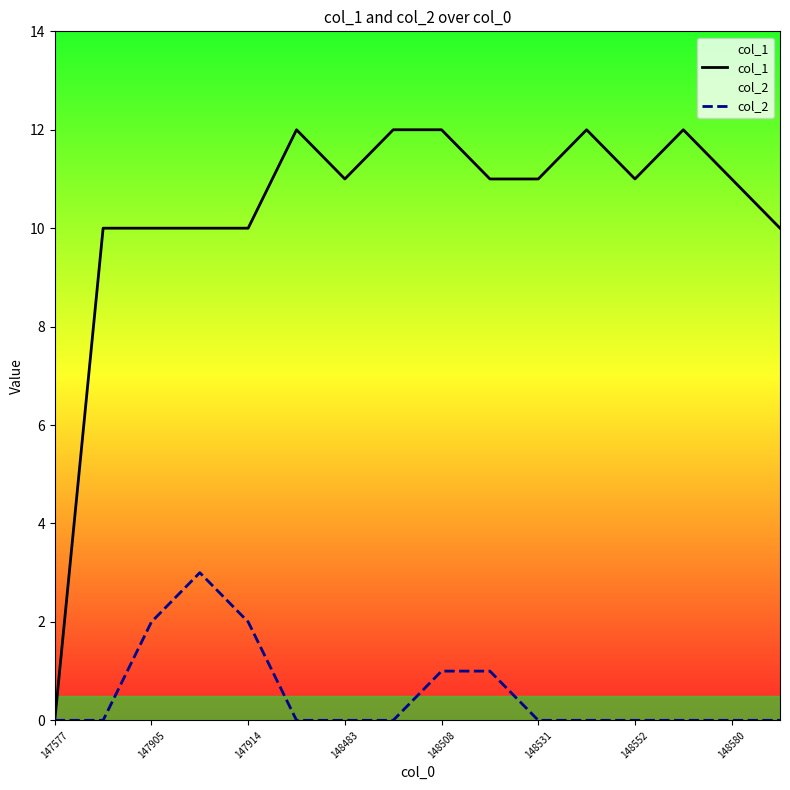

What is the difference between the maximum and minimum values in the col_1 series?

12